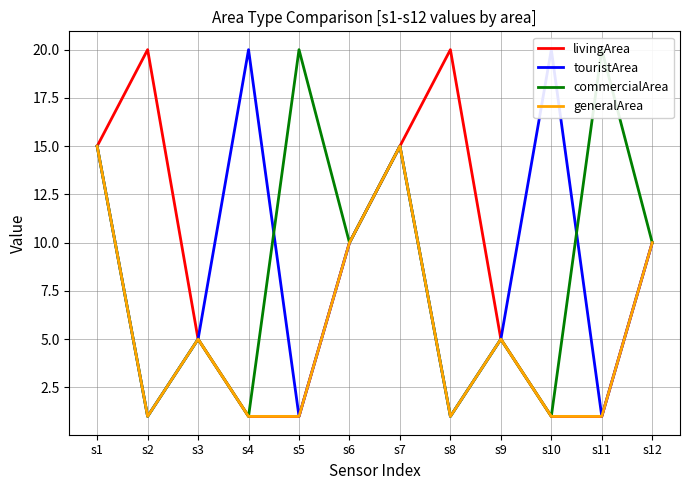

How many interior local peaks does the livingArea series have?

2